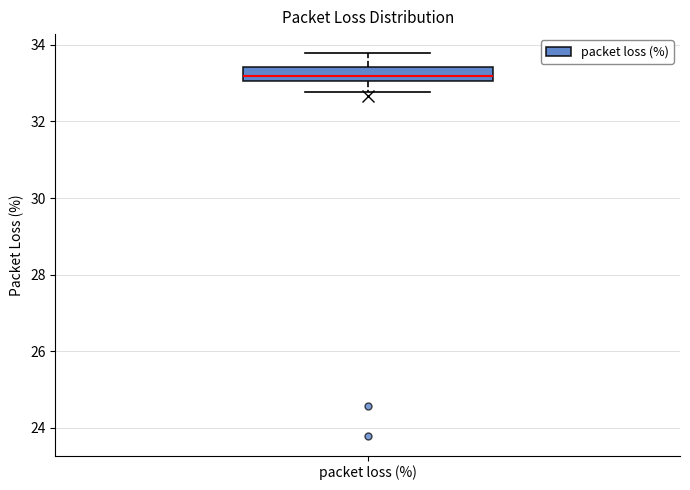

Transcribe this box plot: give where the median line is, the range the box spans, and where the two whiskers end, as read against the y-axis. The values are not printed on the chart, so give them approximately, as read against the axis.

median 33.2, box 33.0 to 33.4, whiskers 32.8 to 33.8